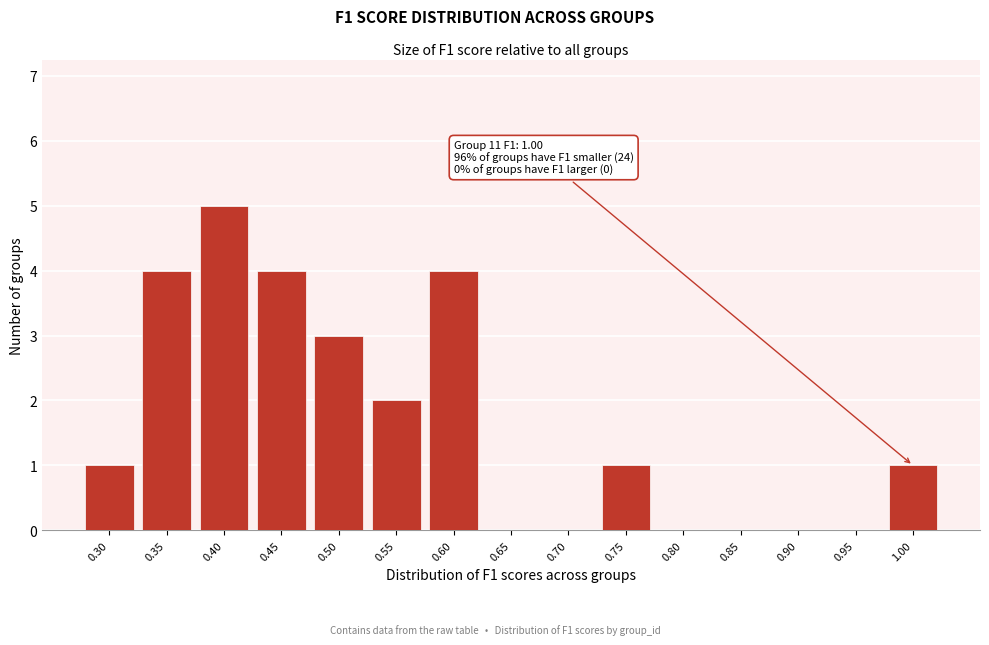

Reading left to right, extract all data points from this chart.

0.30=1	0.35=4	0.40=5	0.45=4	0.50=3	0.55=2	0.60=4	0.65=0	0.70=0	0.75=1	0.80=0	0.85=0	0.90=0	0.95=0	1.00=1